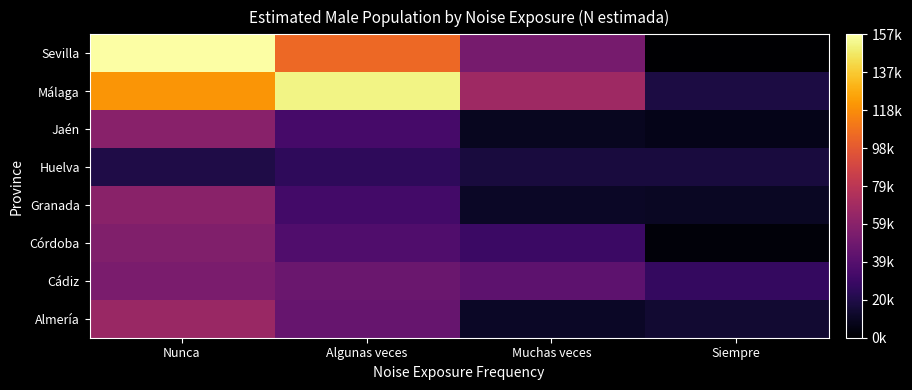

Between Siempre and Algunas veces, which is larger?

Algunas veces